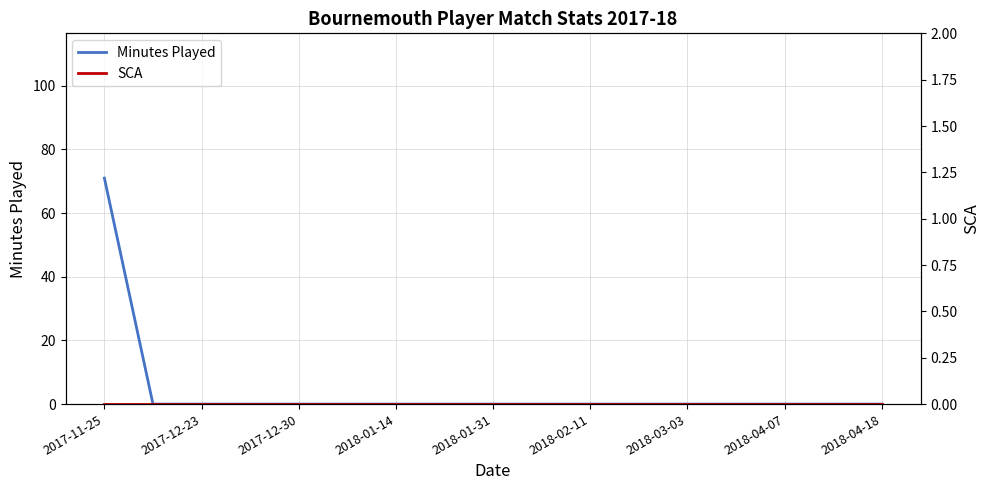

Reading right to left, list all the values displayed in this chart.

Minutes Played: 0	0	0	0	0	0	0	0	0	0	0	0	0	0	0	0	71
SCA: 0	0	0	0	0	0	0	0	0	0	0	0	0	0	0	0	0